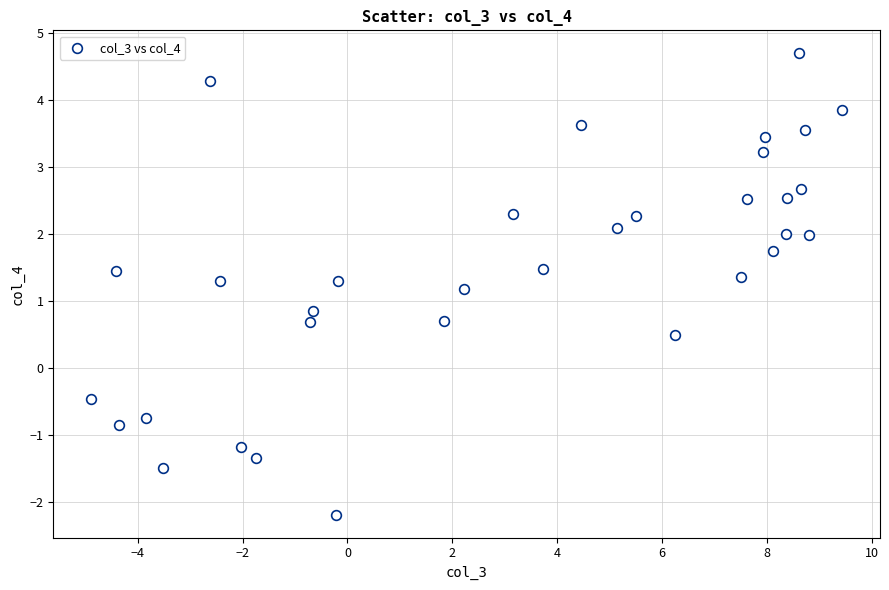

What is the range of Y values (max minus min)?

6.9